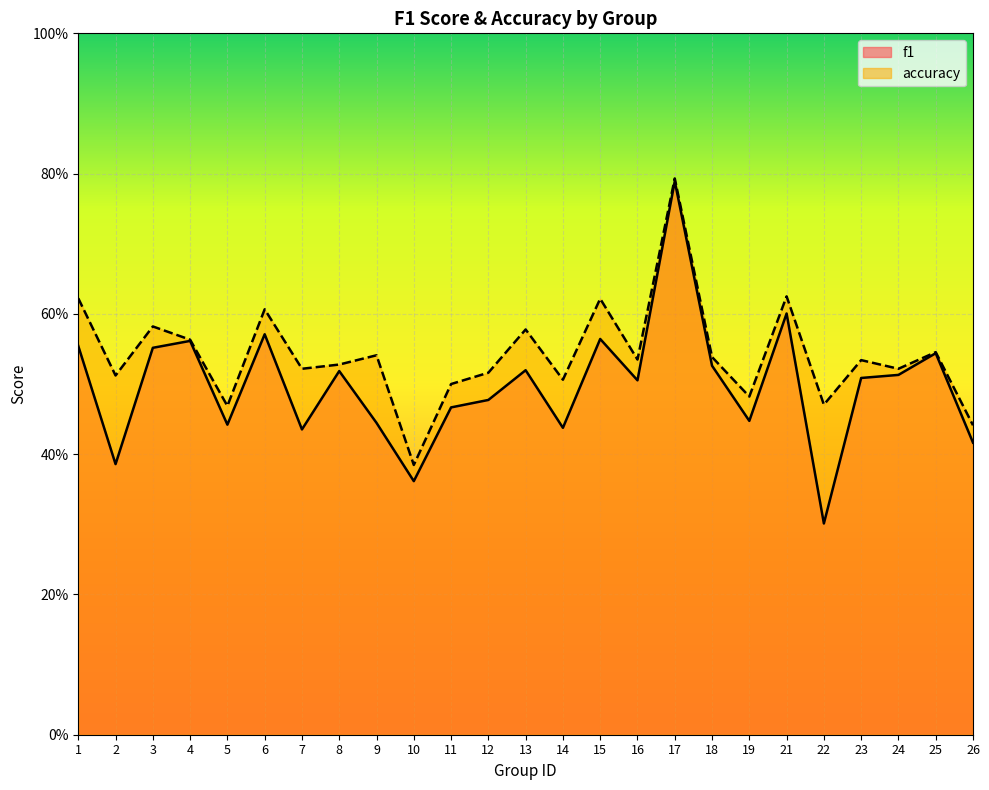

List the series in order of their peak value, highest first.

accuracy, f1